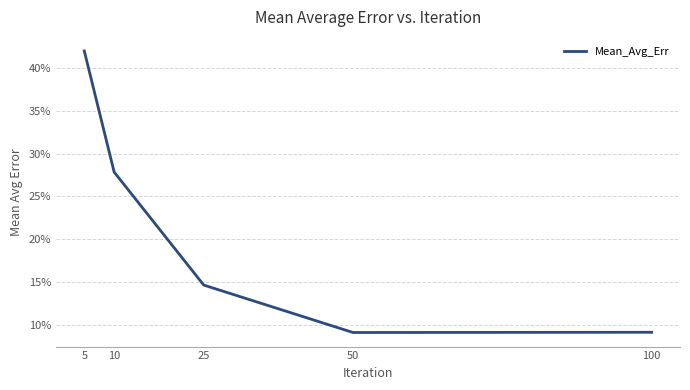

The value at 5 is 0.6. True or false?

False